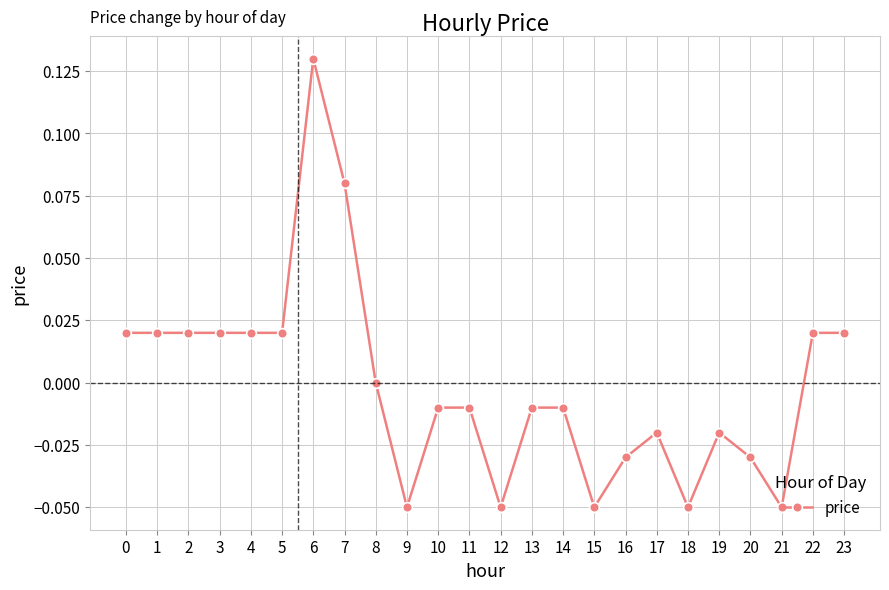

True or false: the data has more than 2 interior local peaks.

True